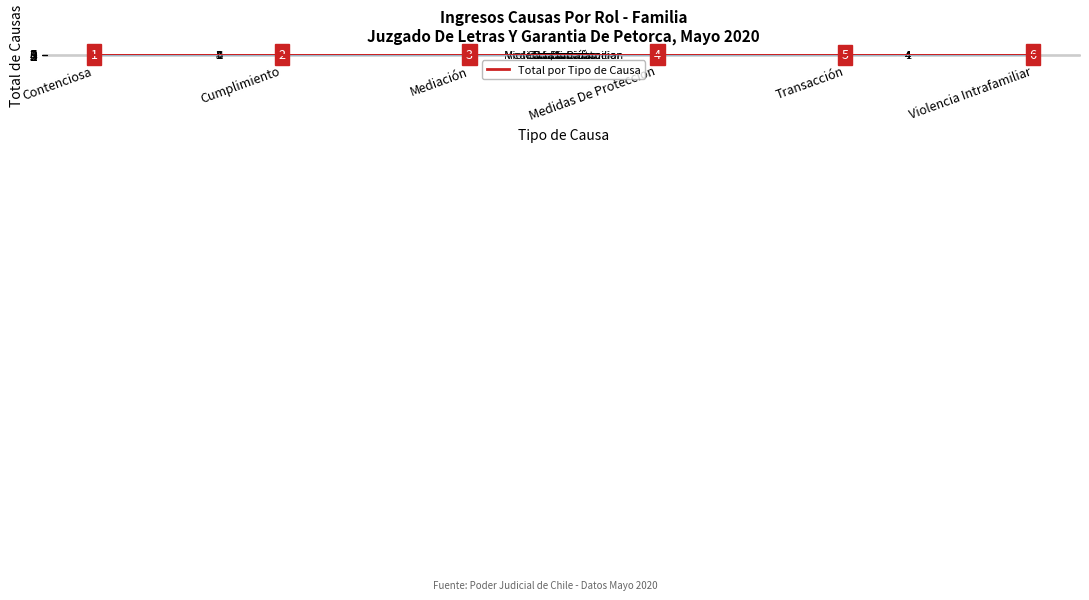

What is the ratio of the value at Contenciosa to the value at Medidas De Proteccion?

1.0